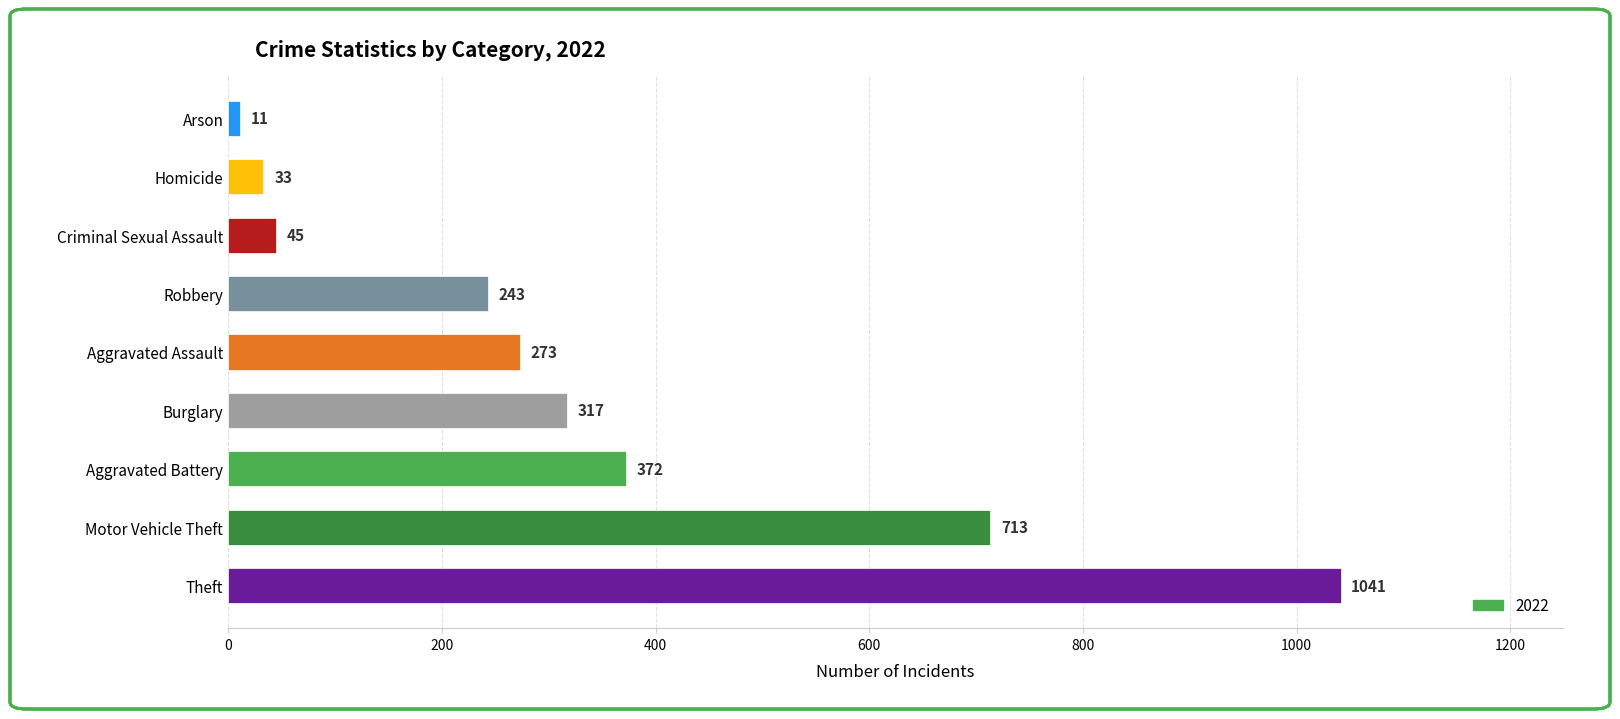

True or false: the data shows 273 at Aggravated Assault.

True